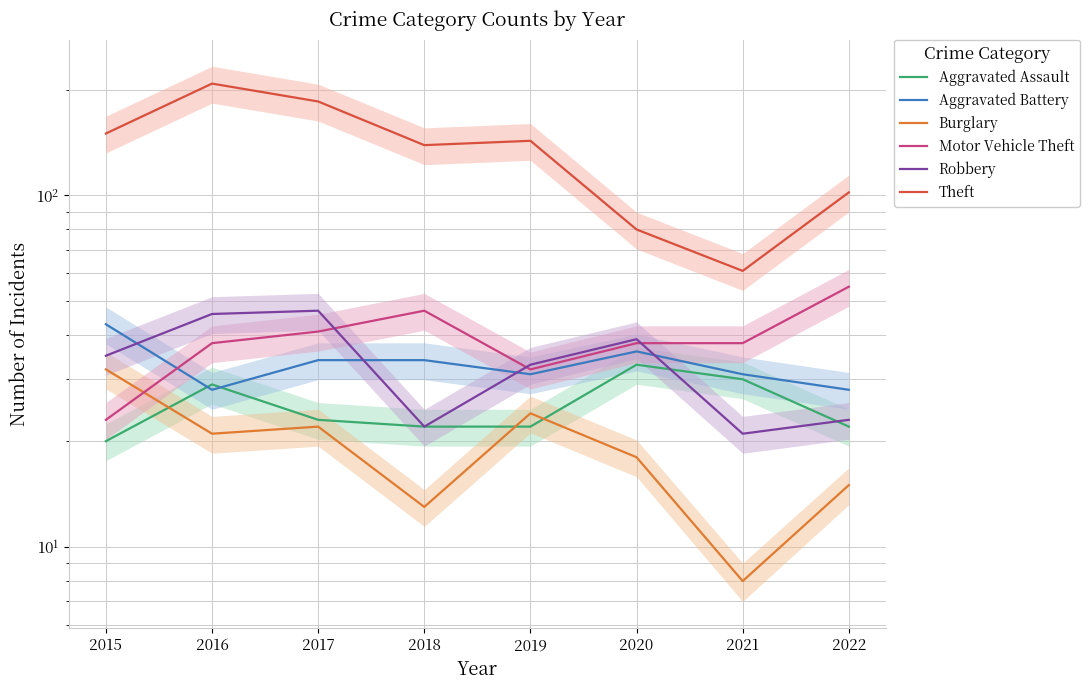

The value of Burglary at 2016 is 13. True or false?

False